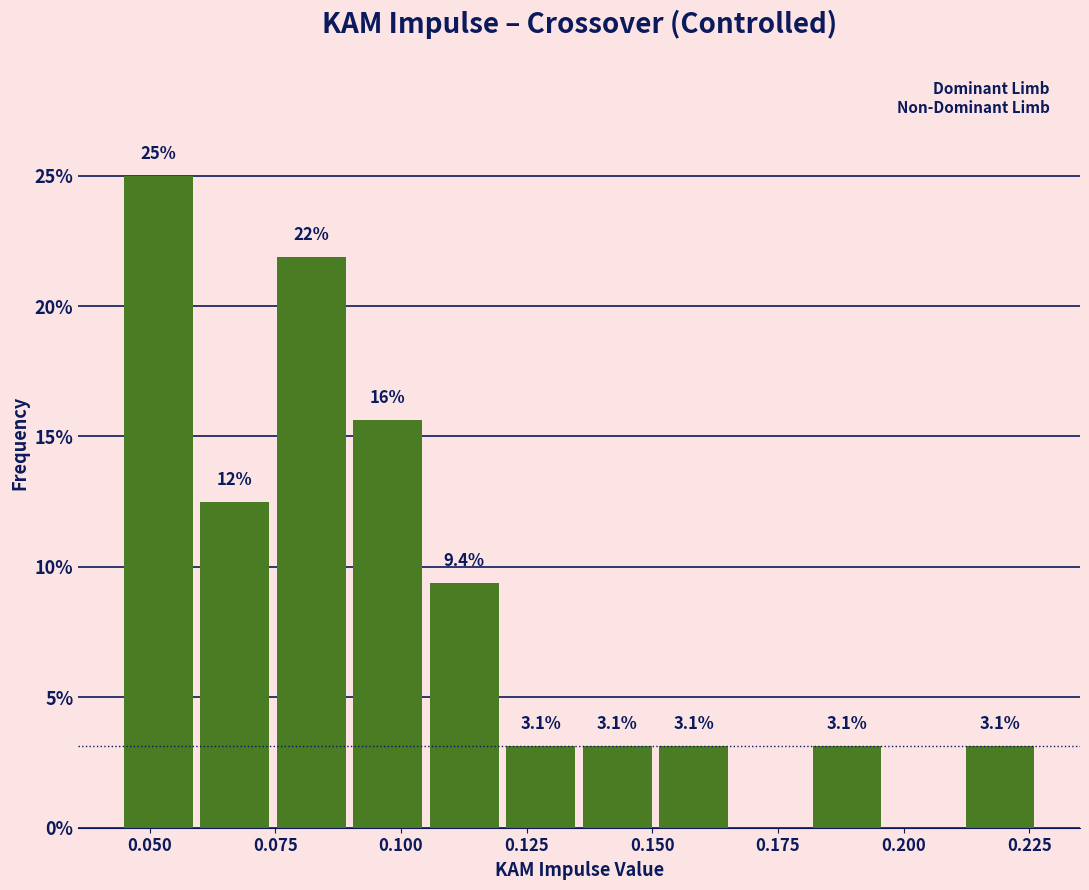

Read against the x-axis, roughly where is the centre of the tallest bar?

0.050